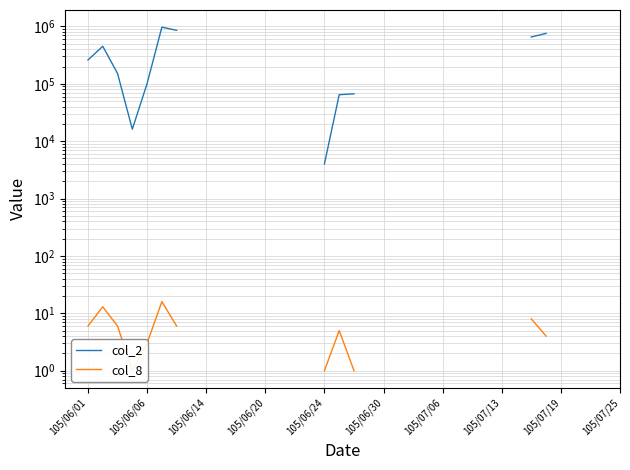

In col_2, how many points are lower than both neighbors (excluding endpoints)?

1